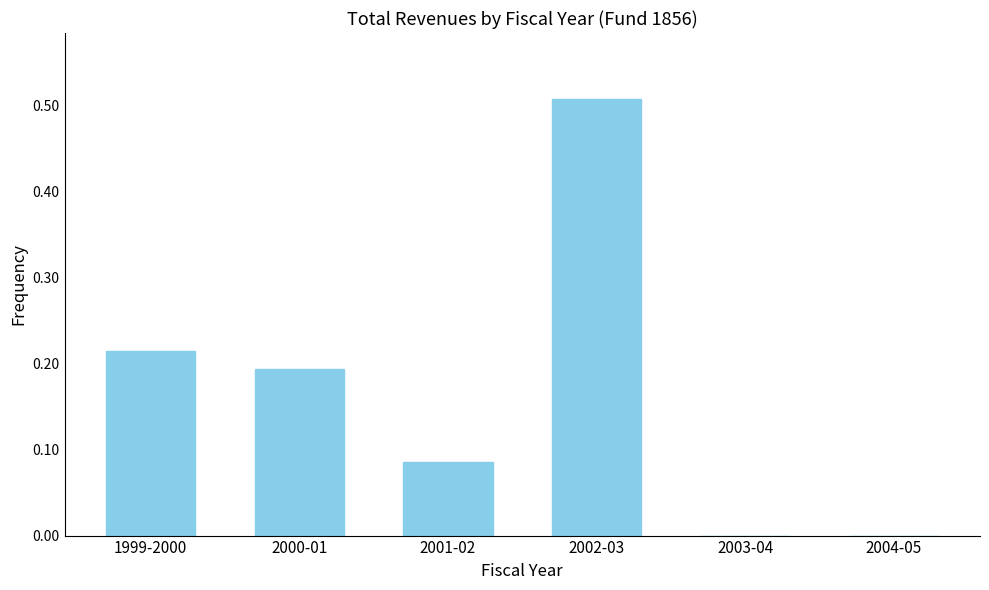

Between 2002-03 and 1999-2000, which is larger?

2002-03